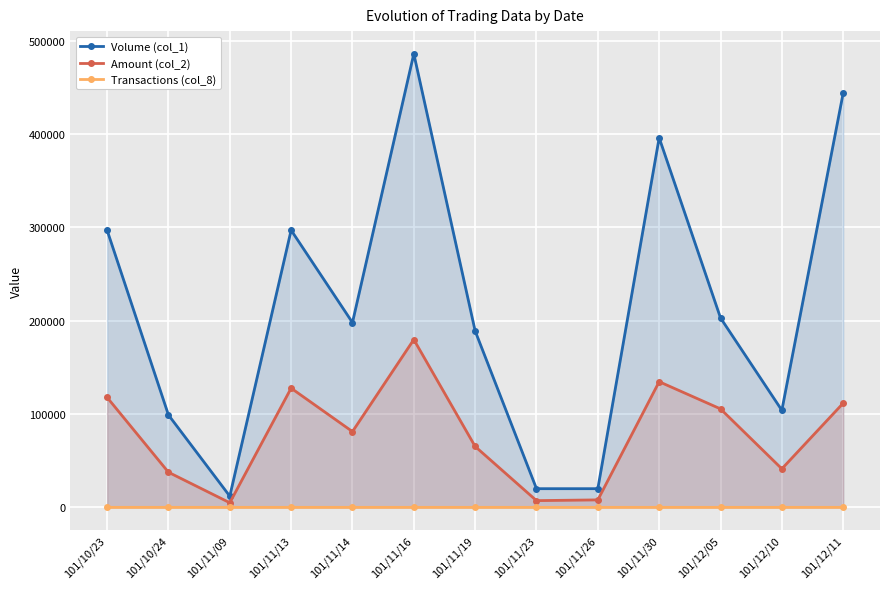

What is the label of the 10th point from the left?

101/11/30